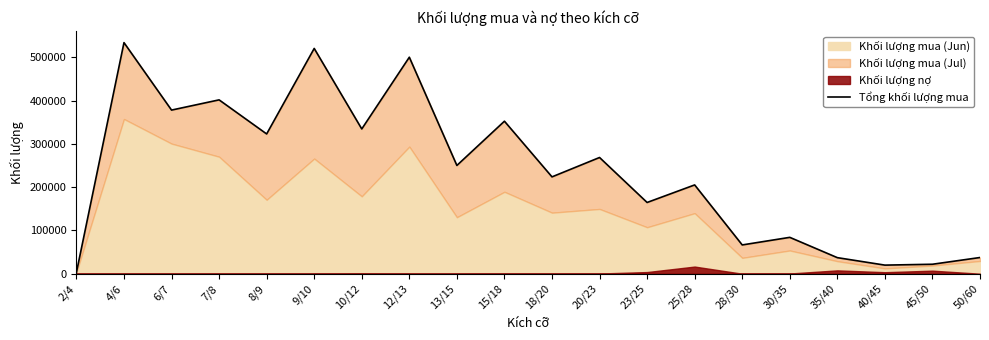

What position from the right is 15/18?

11